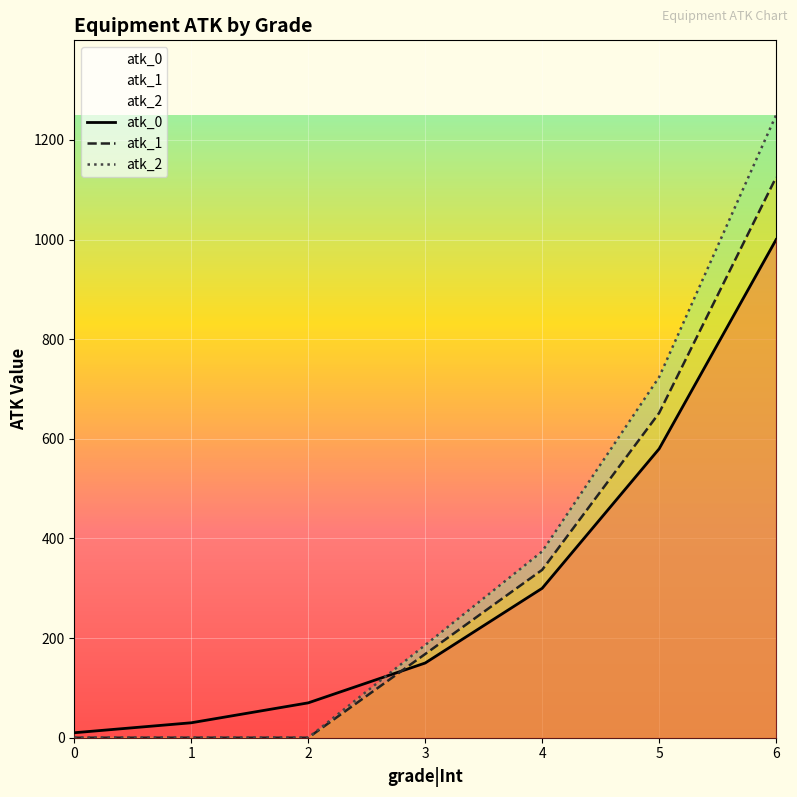

At which label does atk_1 first exceed 168?

4